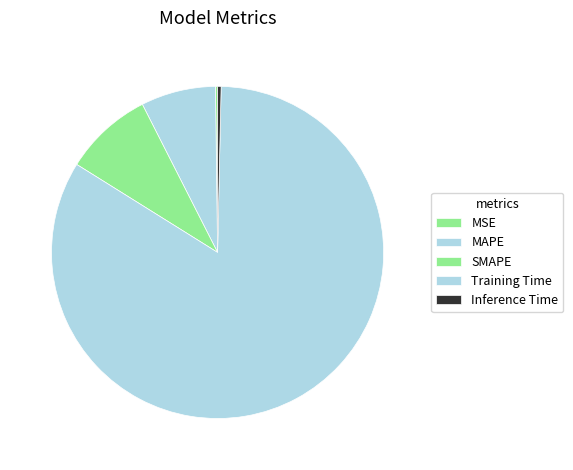

Which slice is the largest?

Training Time